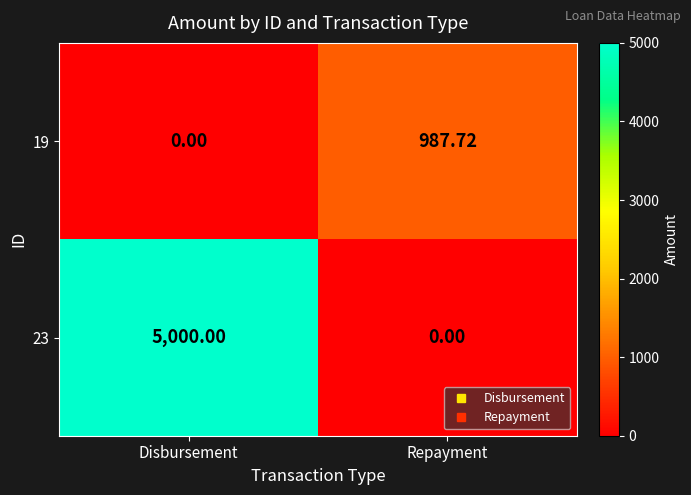

At which label does 19 reach its peak?

Repayment